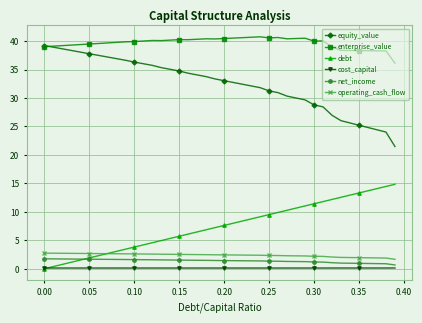

Which series has the largest total across all categories?

enterprise_value